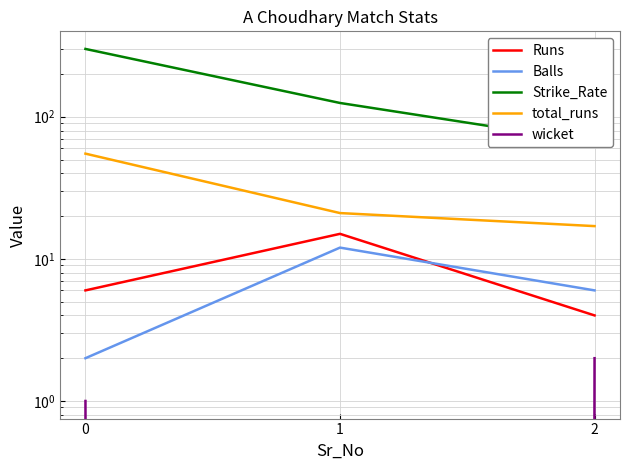

List the series in order of their peak value, lowest first.

wicket, Balls, Runs, total_runs, Strike_Rate